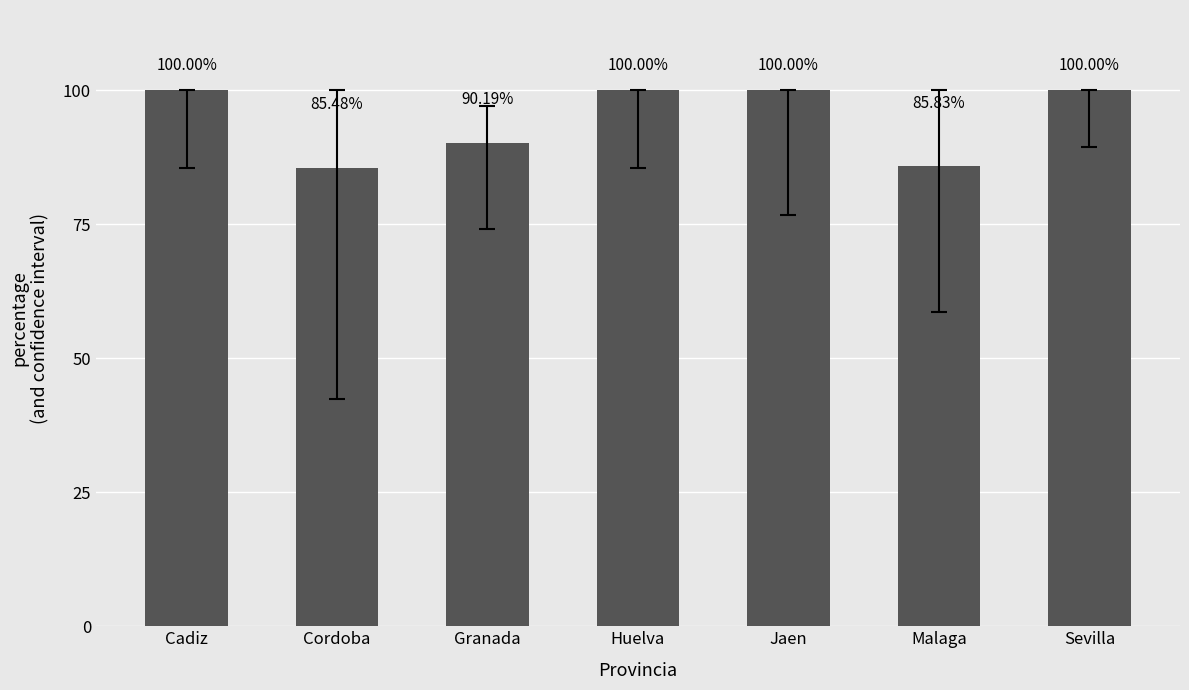

Reading right to left, transcribe all the data shown in this chart.

100.0	85.8	100.0	100.0	90.2	85.5	100.0